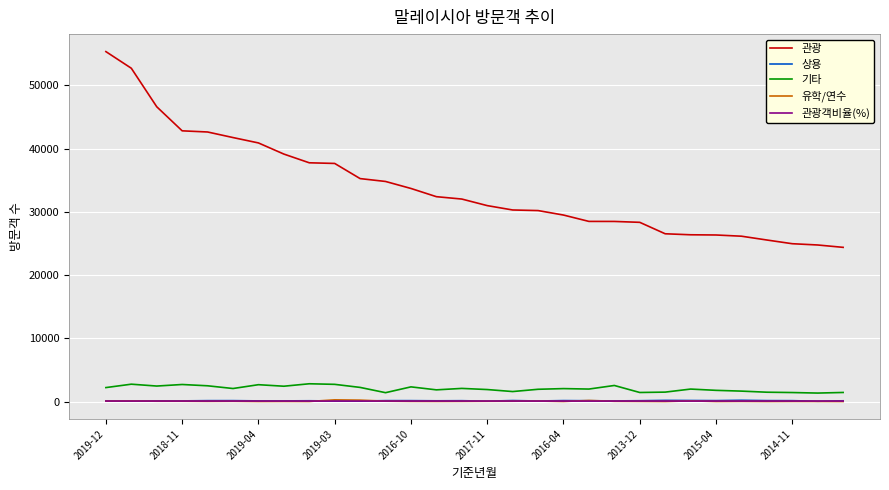

True or false: 기타 and 유학/연수 cross at least once.

False